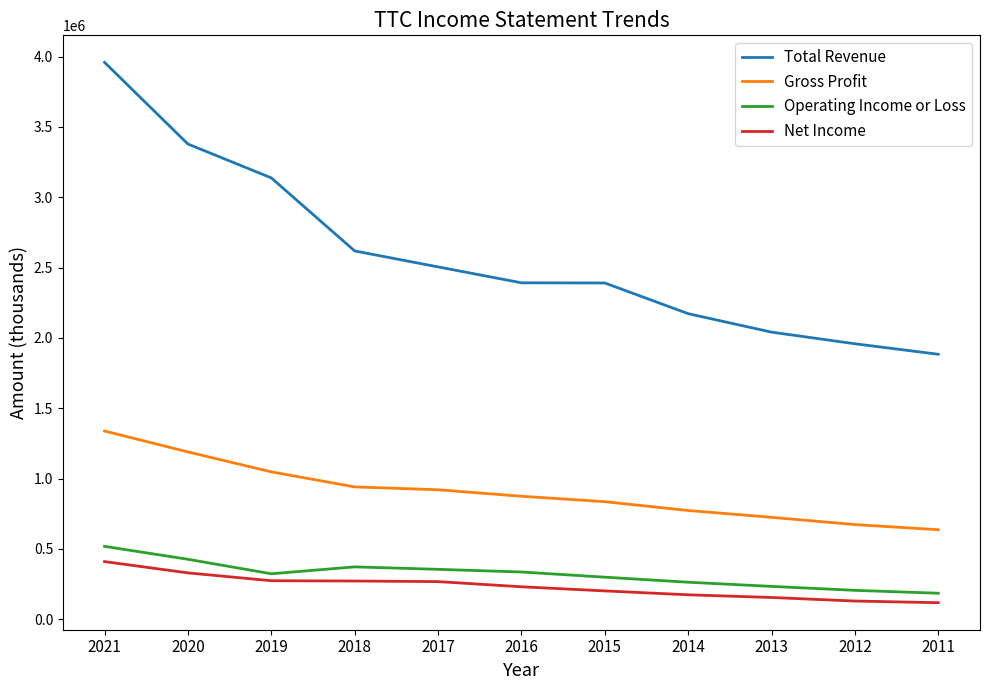

True or false: Total Revenue has a value of 4286839 at 2016.

False